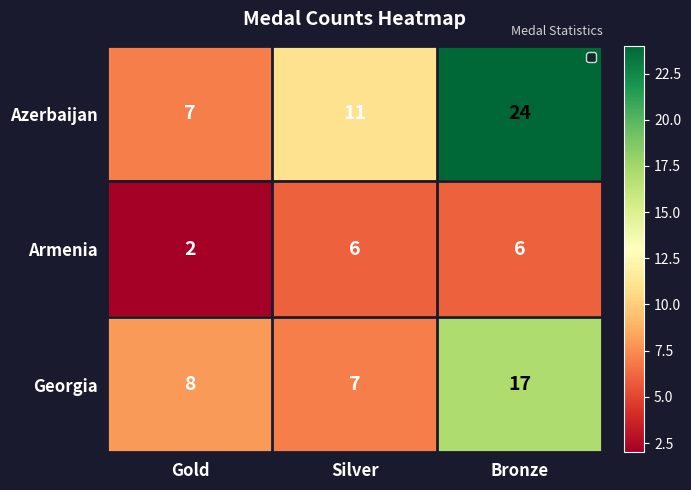

What is the approximate value of Azerbaijan at Silver, to the nearest 10?

10